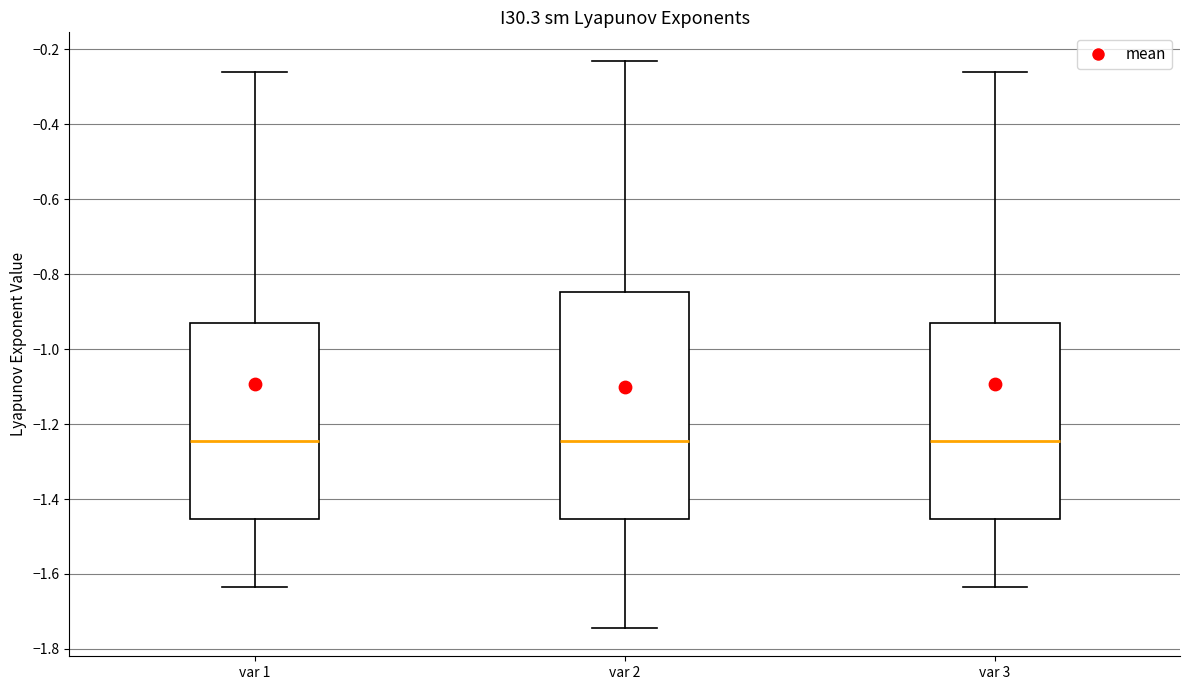

Where is the lower edge of the box for var 2 on the y-axis? The values are not printed on the chart, so give them approximately, as read against the axis.

-1.46